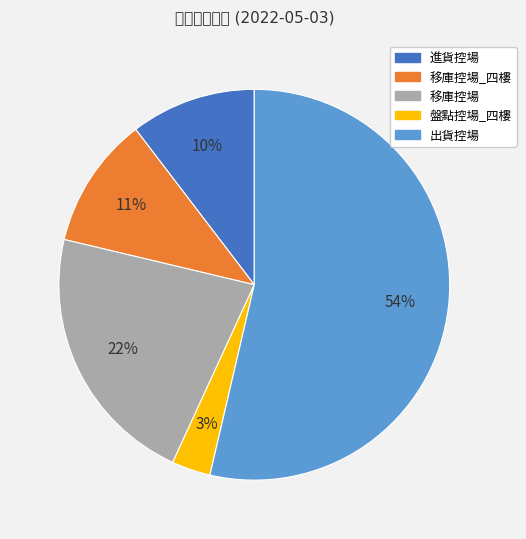

To the nearest percent, what is the average slice percentage?

20%